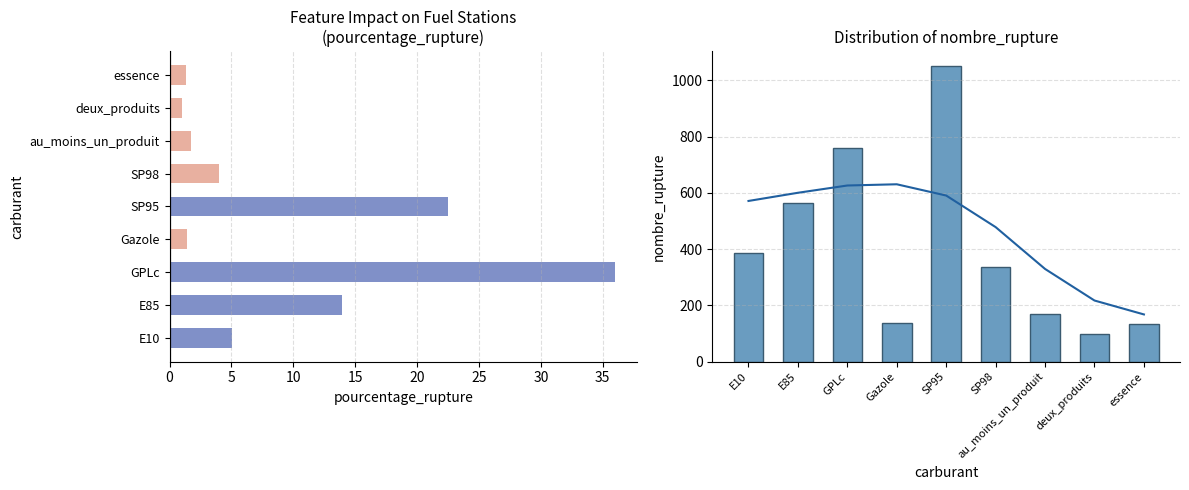

What is the maximum value shown in the chart?

1051.0